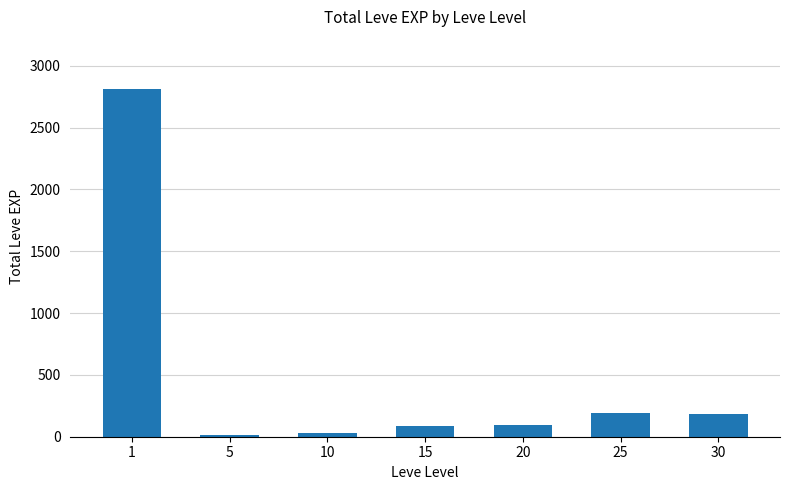

What is the maximum value shown in the chart?

2811